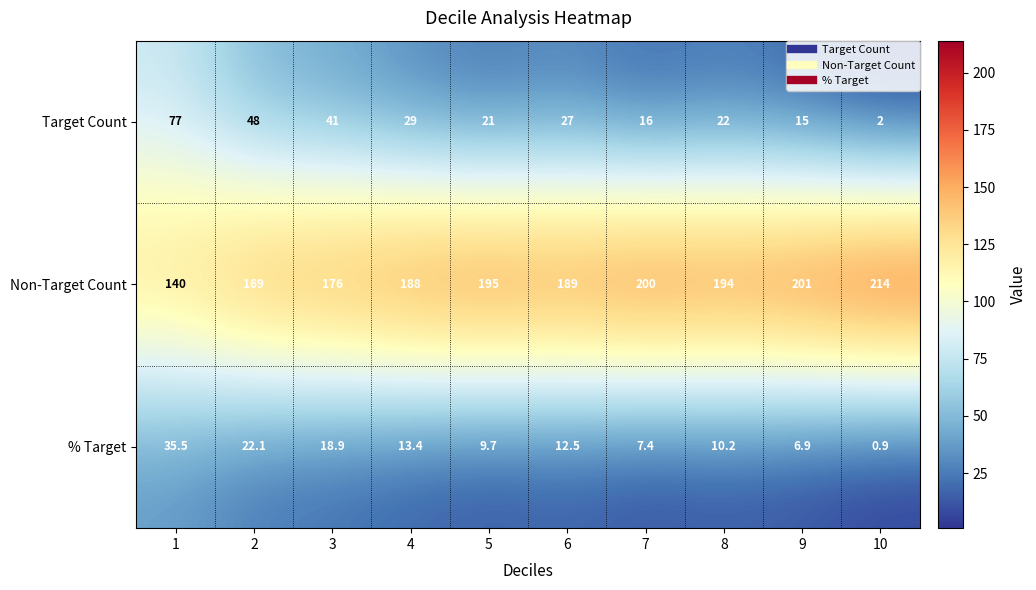

Is it true that Target Count equals 0.9 at 10?

False